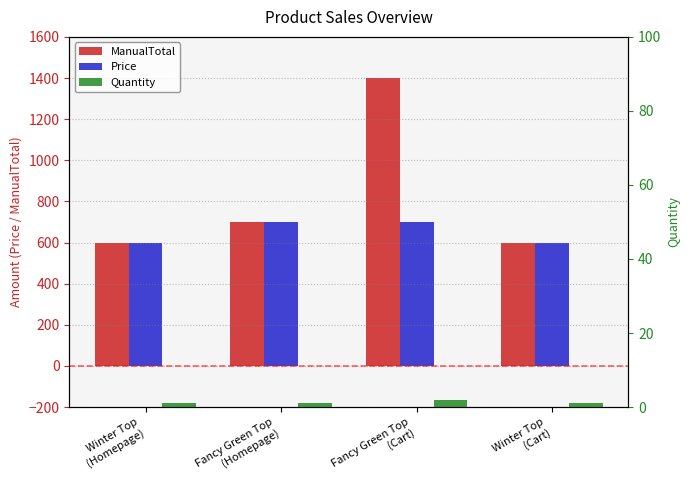

At which category does the chart reach its minimum across all series?

Winter Top
(Homepage)